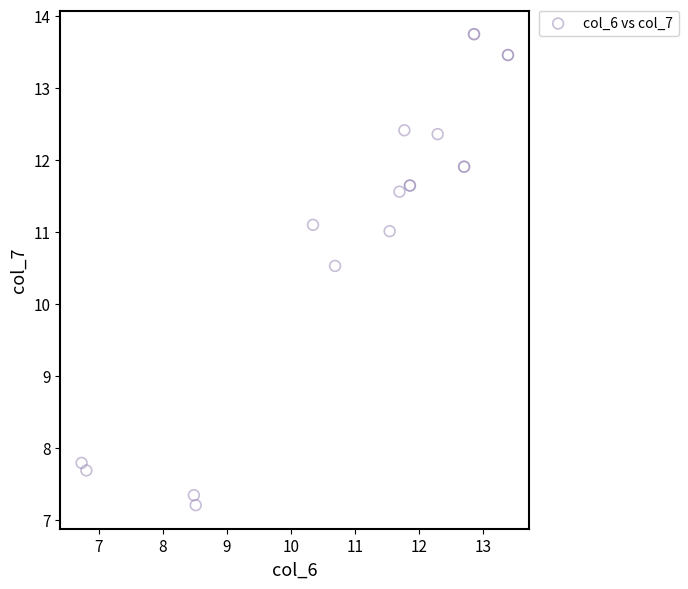

What Y value in the scatter plot is closest to 10?

10.5